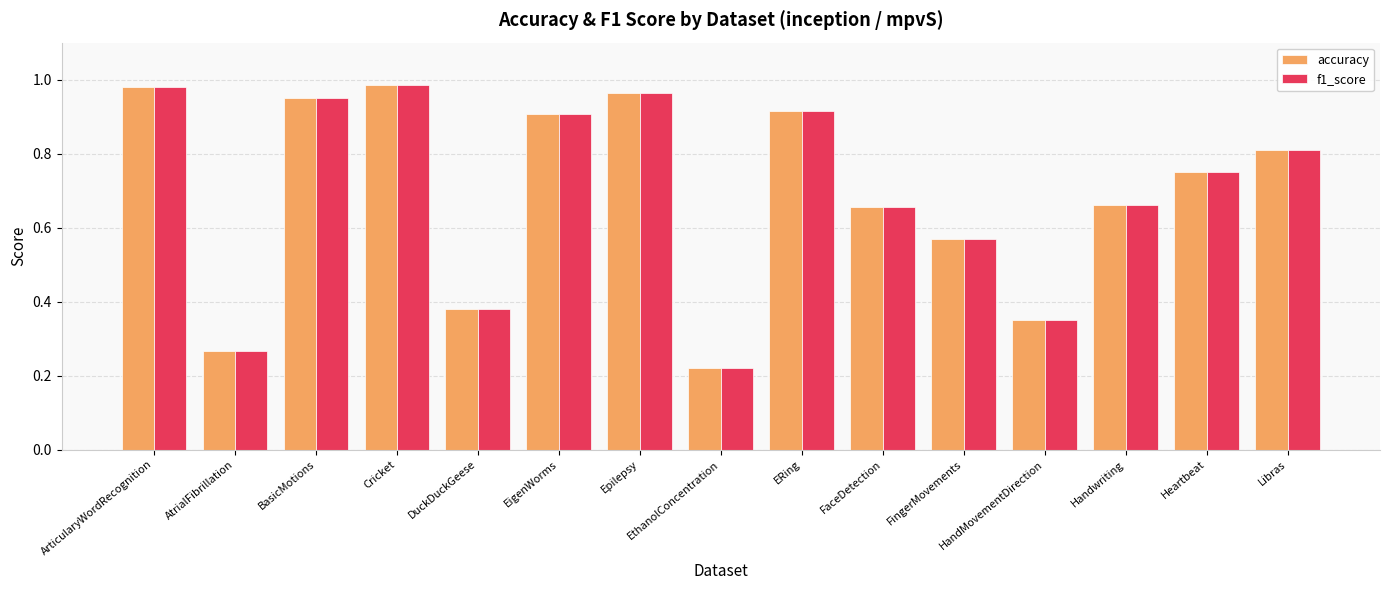

The accuracy series shows 0.9 at EigenWorms. True or false?

True